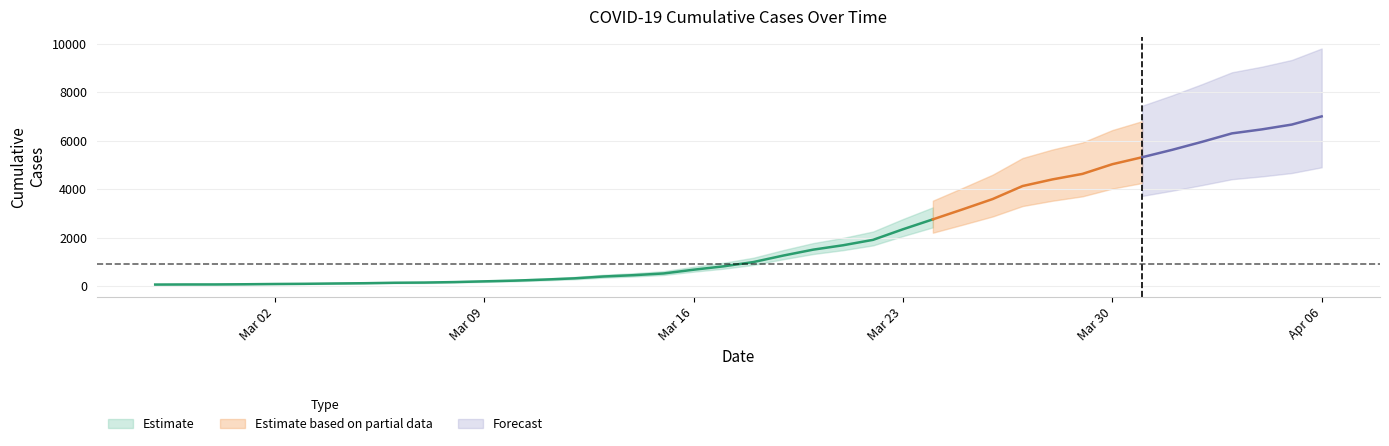

How many values are below 992?

20